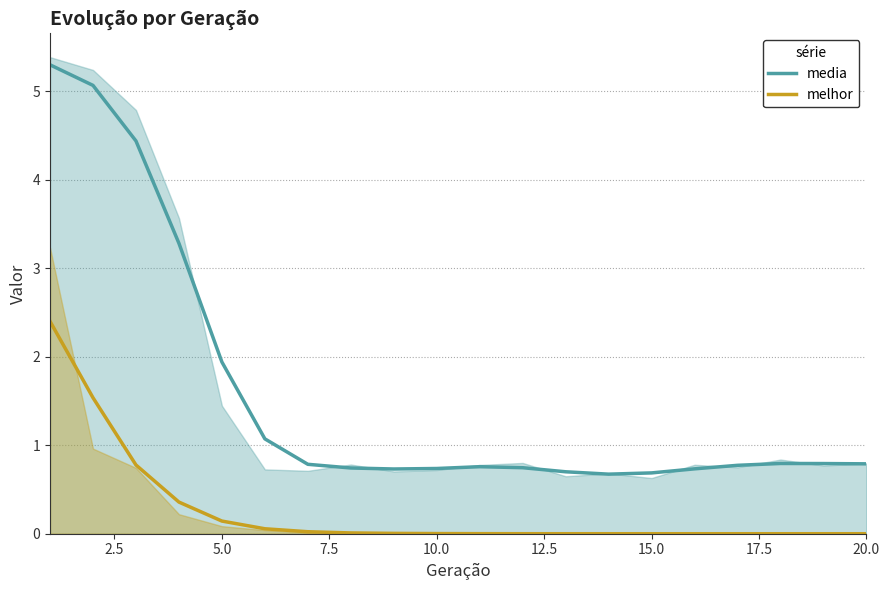

At which label is media closest to 2?

5.0